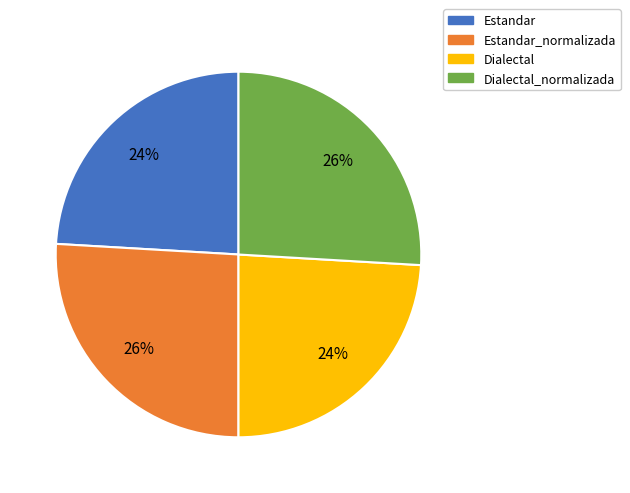

To the nearest percent, what is the average slice percentage?

25%